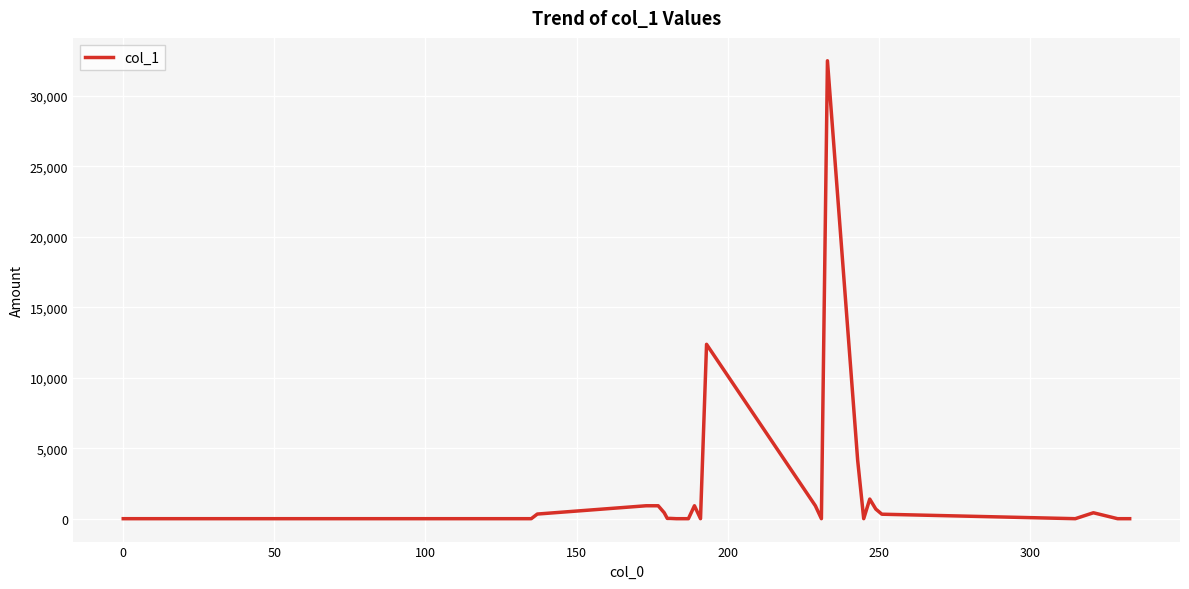

What is the greatest value displayed?

32486